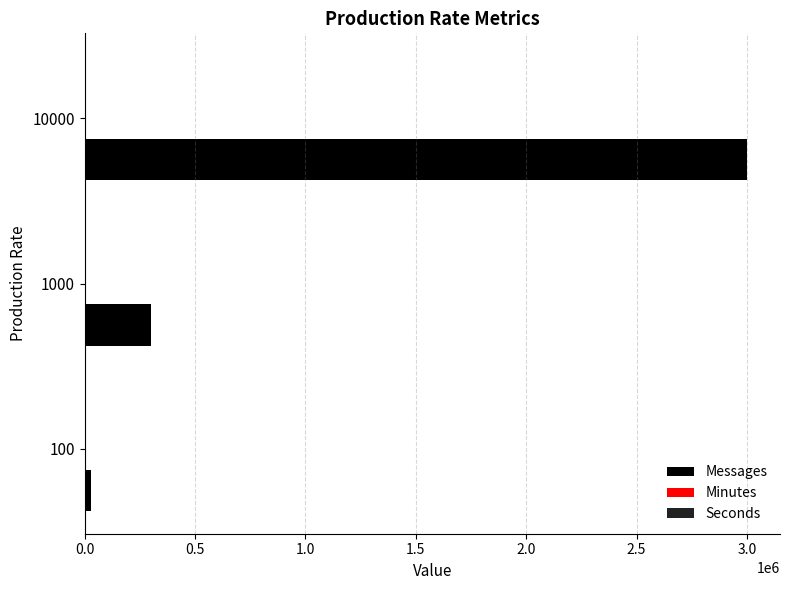

What is the sum of all Messages values?

3330000